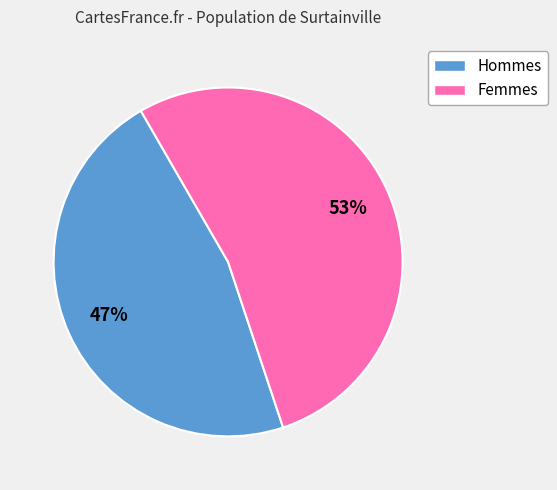

Combined, do Hommes and Femmes account for over 50%?

Yes